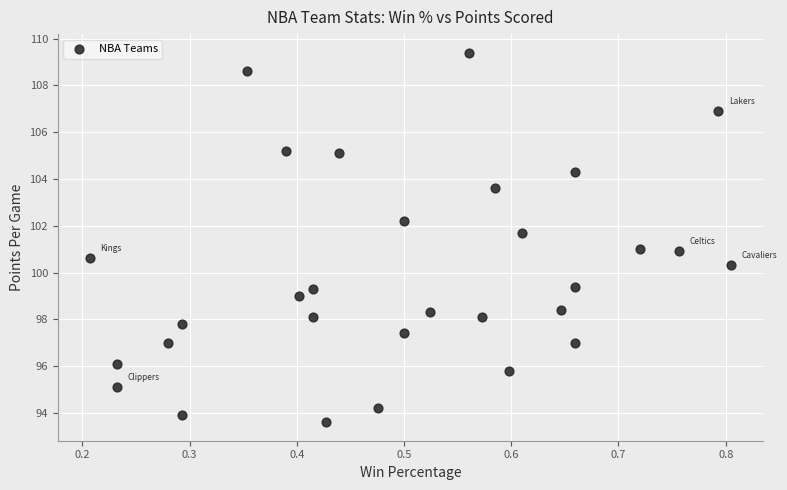

What is the range of X values (max minus min)?

0.6